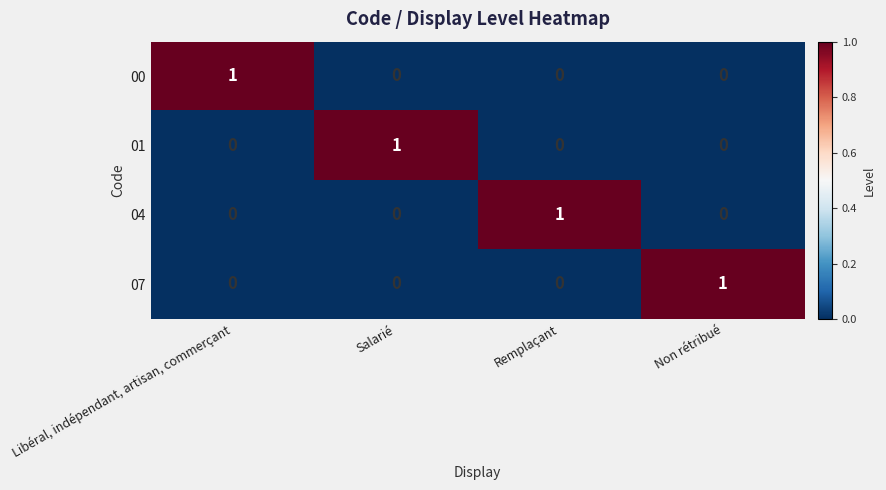

True or false: 00 has a value of 0 at Non rétribué.

True